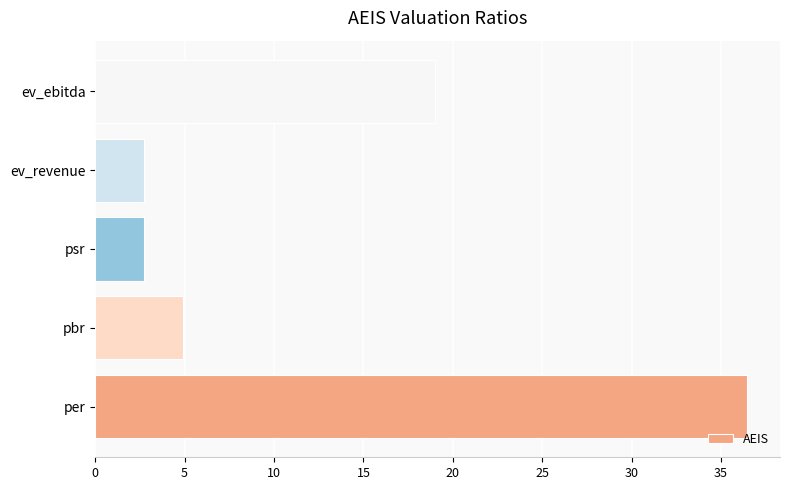

Read the value at pbr.

4.9